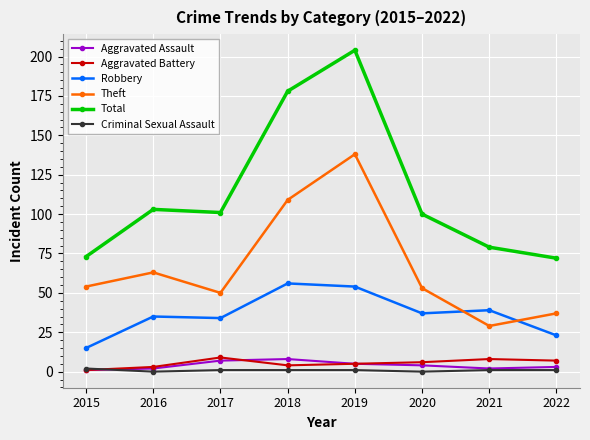

Which series has the largest range (max minus min)?

Total